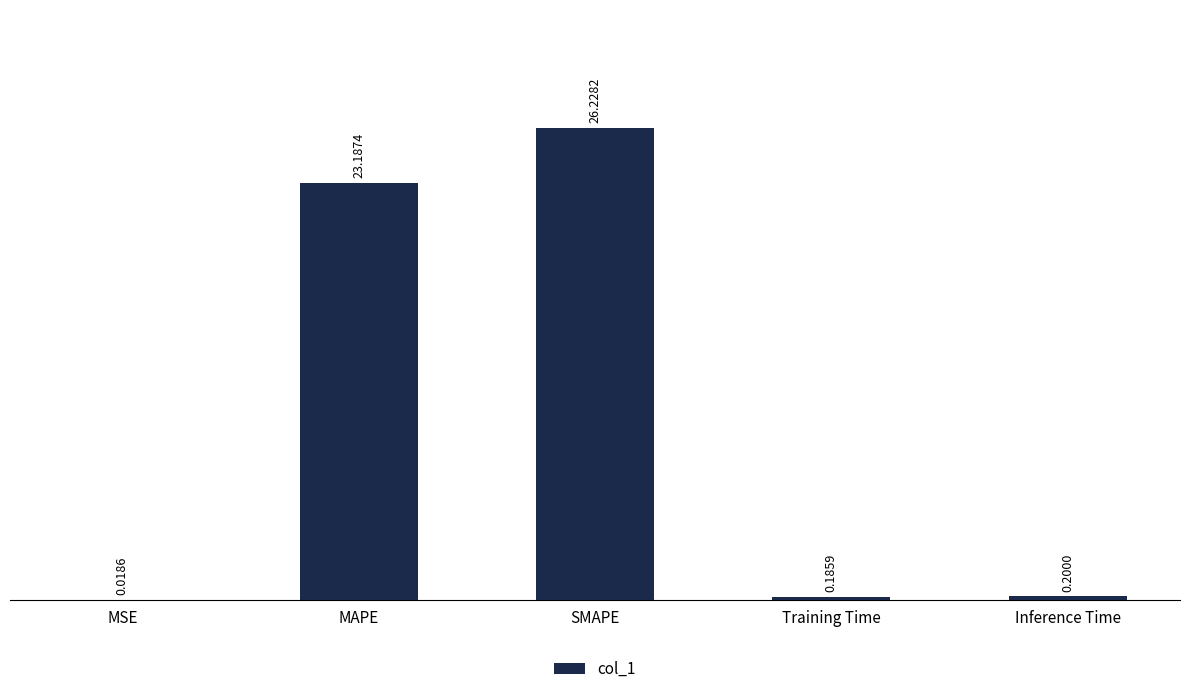

True or false: the data shows 30.3 at MAPE.

False